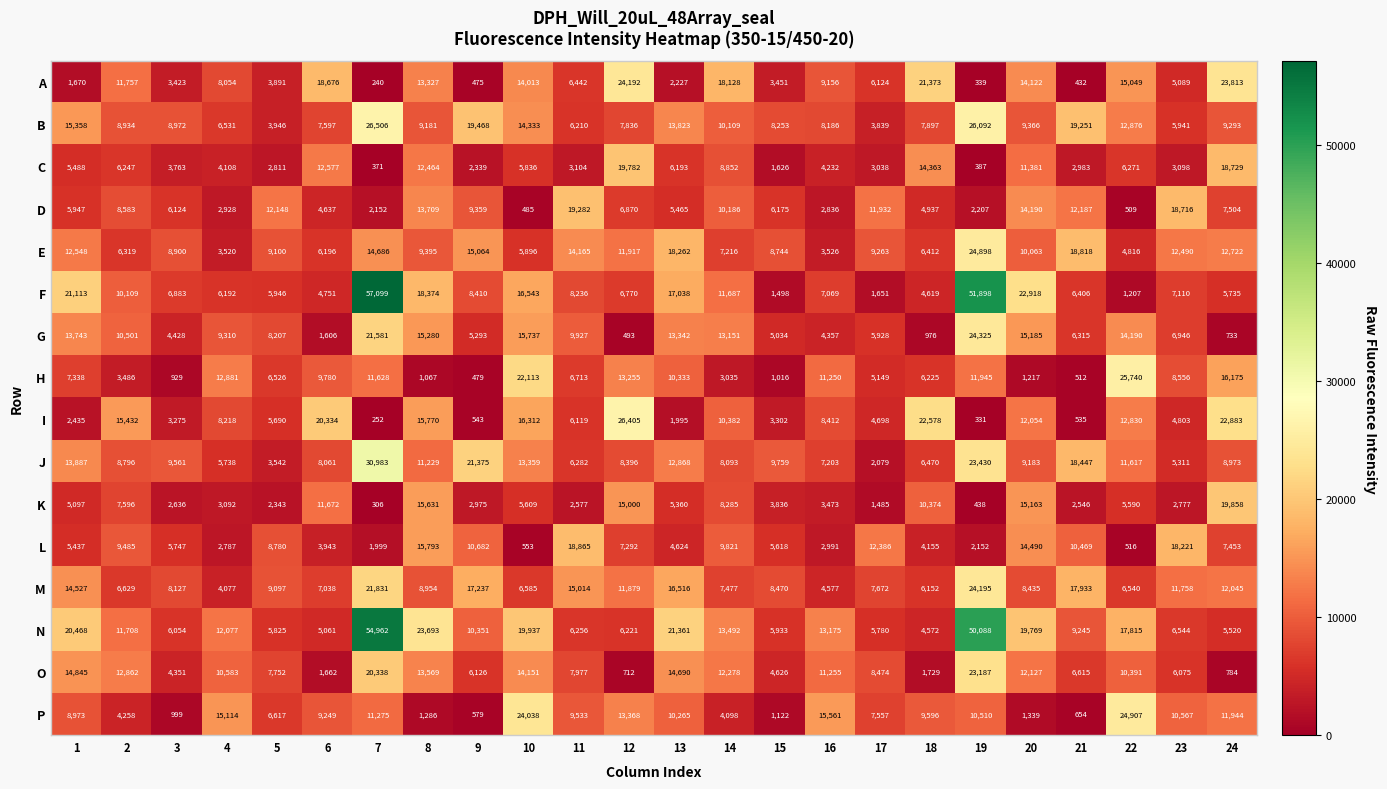

What is the sum of all M values?

262765